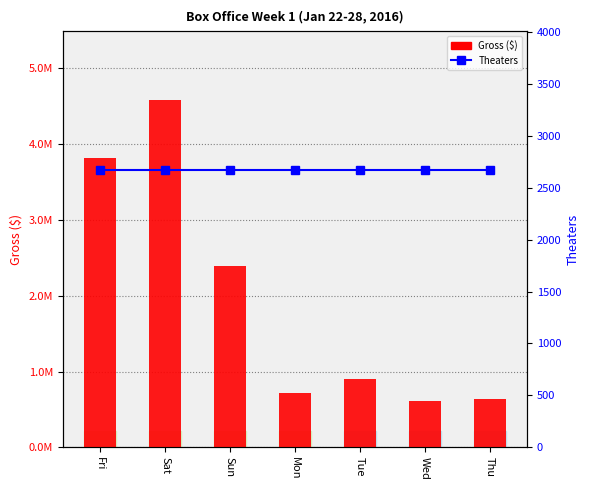

Between Tue and Thu, which is larger?

Tue